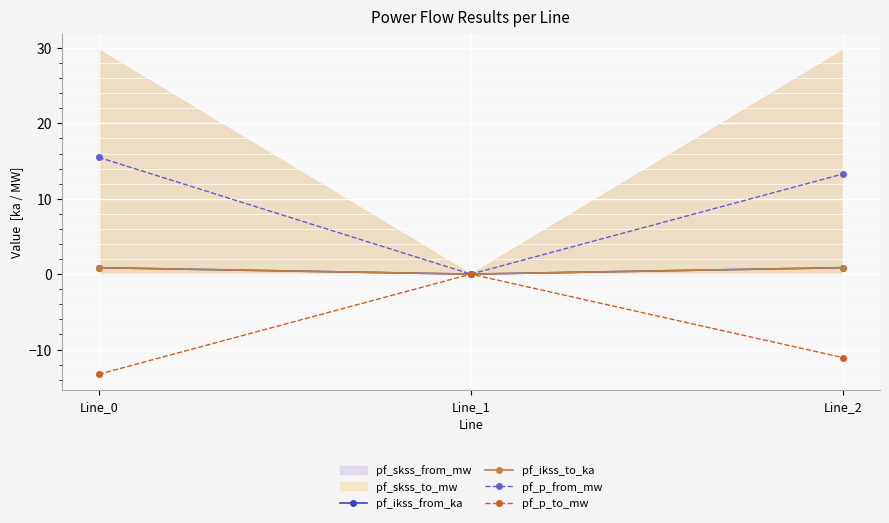

What is the difference between the highest and lowest values at Line_0?

28.8